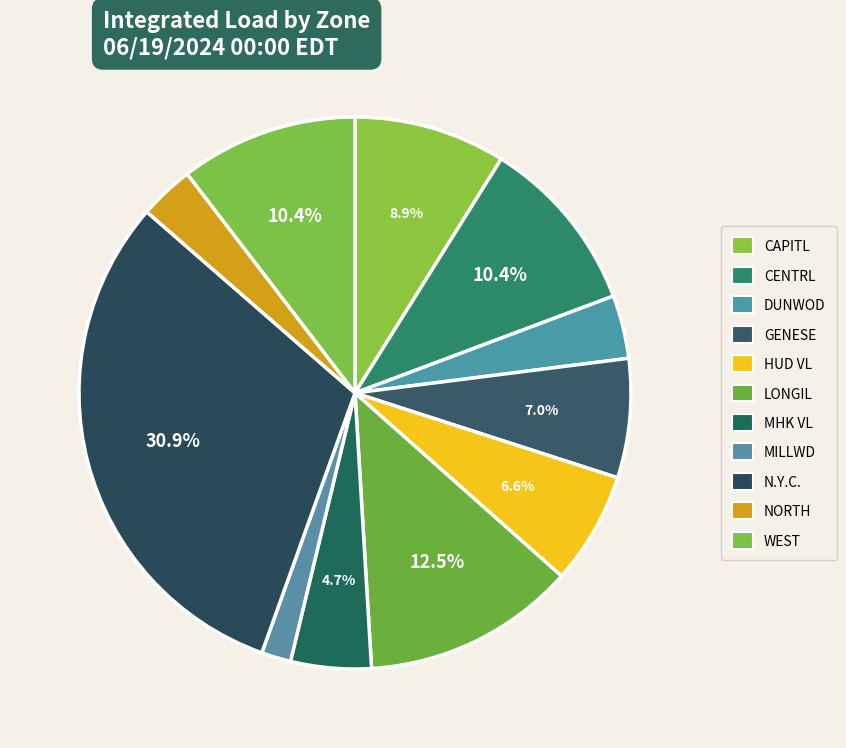

What portion of the pie excludes DUNWOD?

96.3%